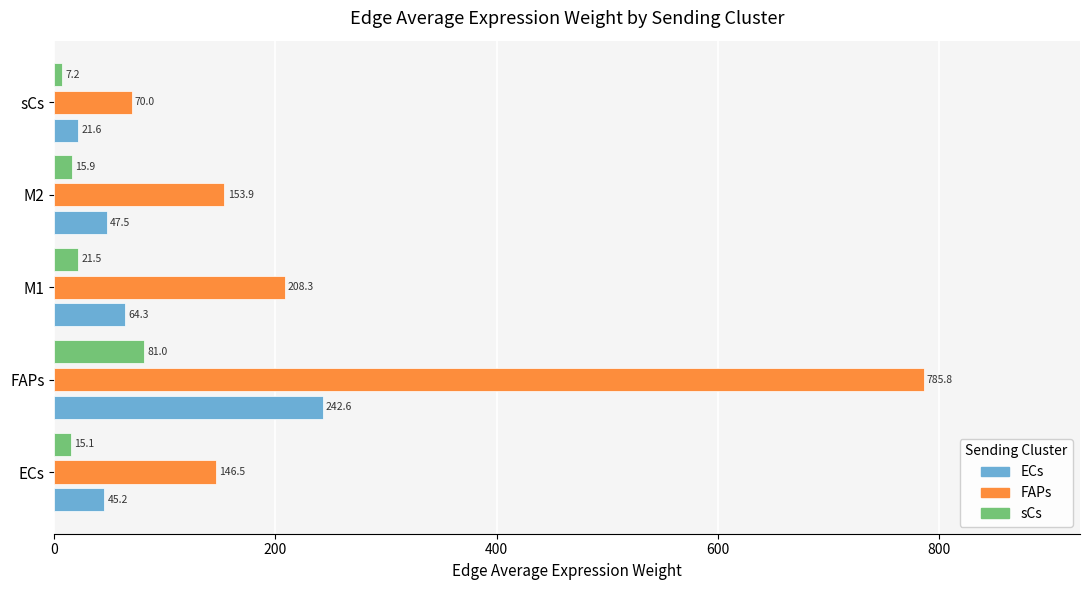

How many distinct data groups are displayed?

3